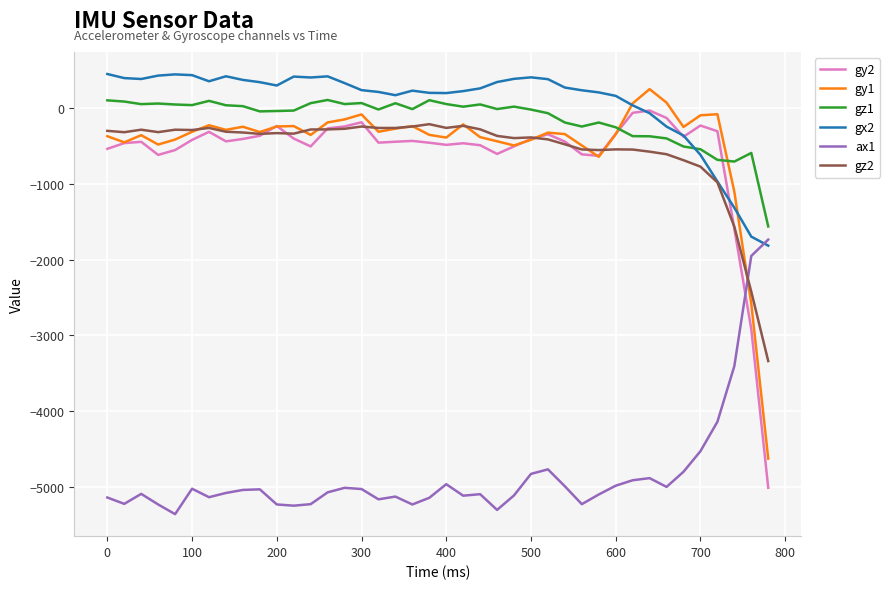

What is the smallest value displayed?

-5364